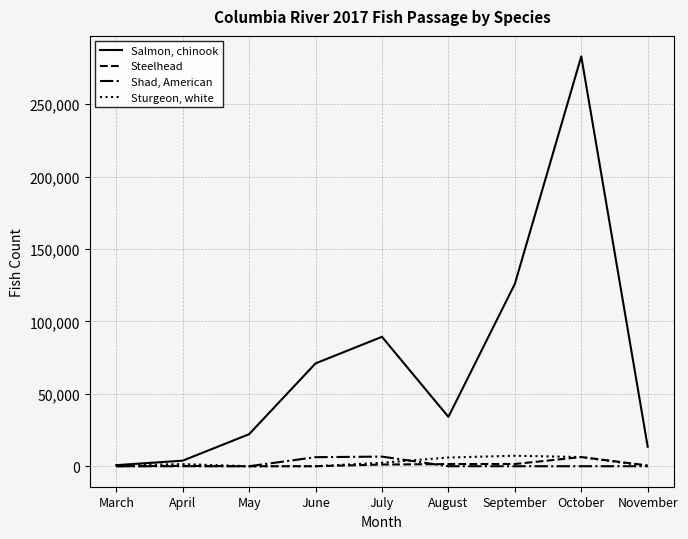

Which series has the largest range (max minus min)?

Salmon, chinook